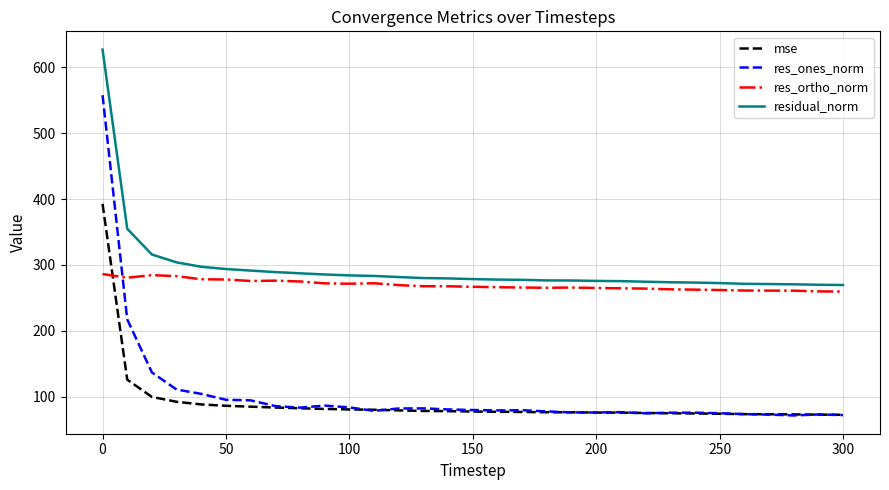

What is the lowest value of the res_ortho_norm series?

259.7